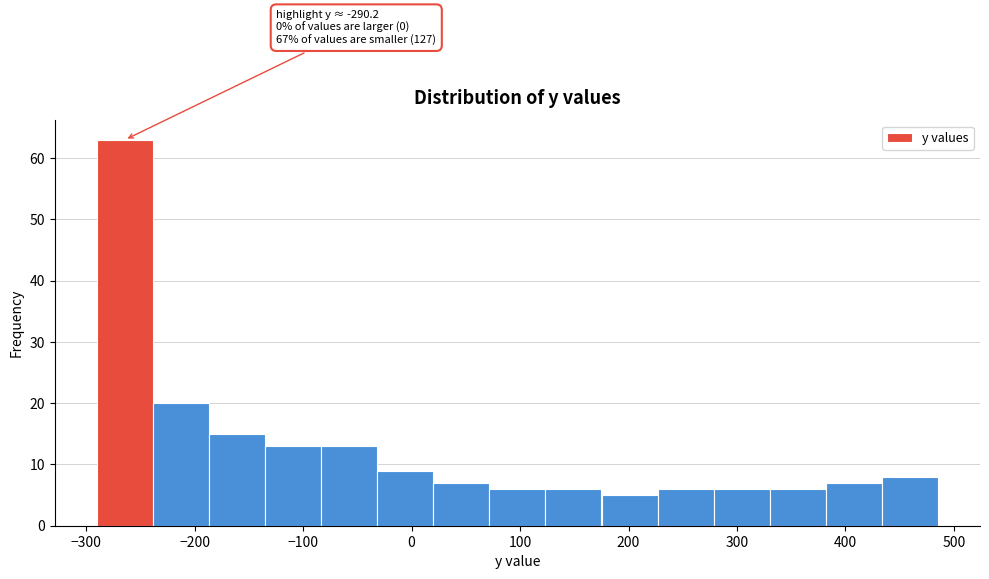

Which range on the x-axis has the tallest bar?

-290 to -240